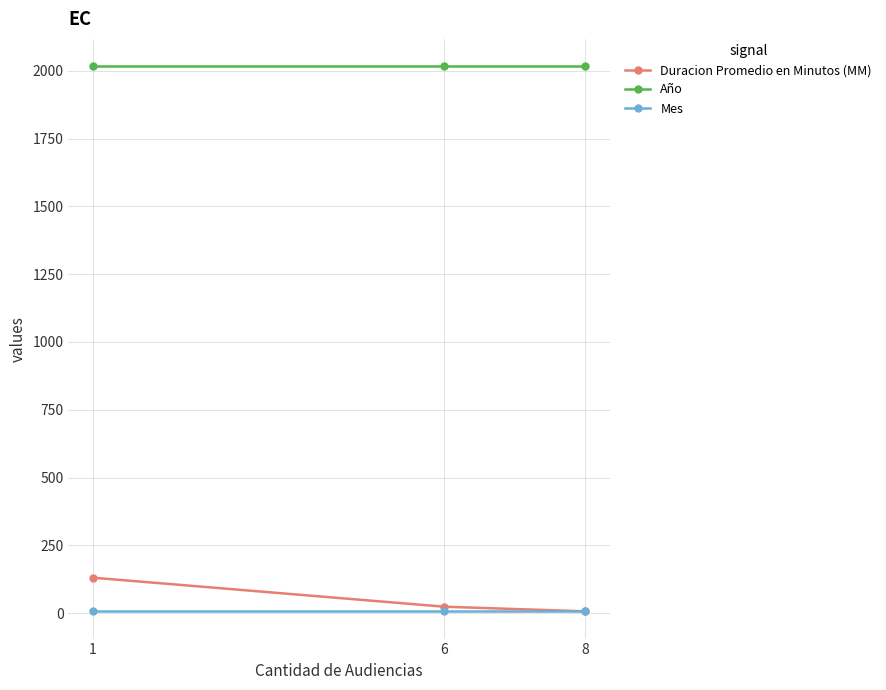

What value does the Mes series have at 1?

7